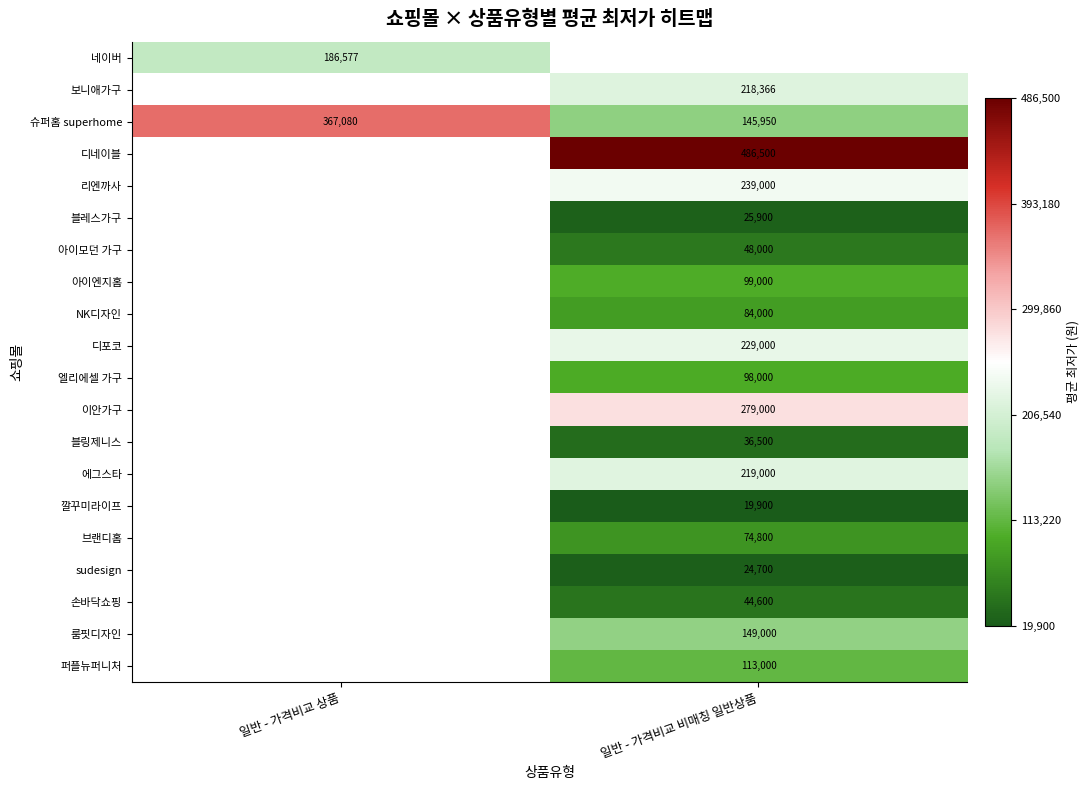

Is the value of 에그스타 at 일반 - 가격비교 비매칭 일반상품 greater than the value of 엘리에셀 가구 at 일반 - 가격비교 비매칭 일반상품?

Yes